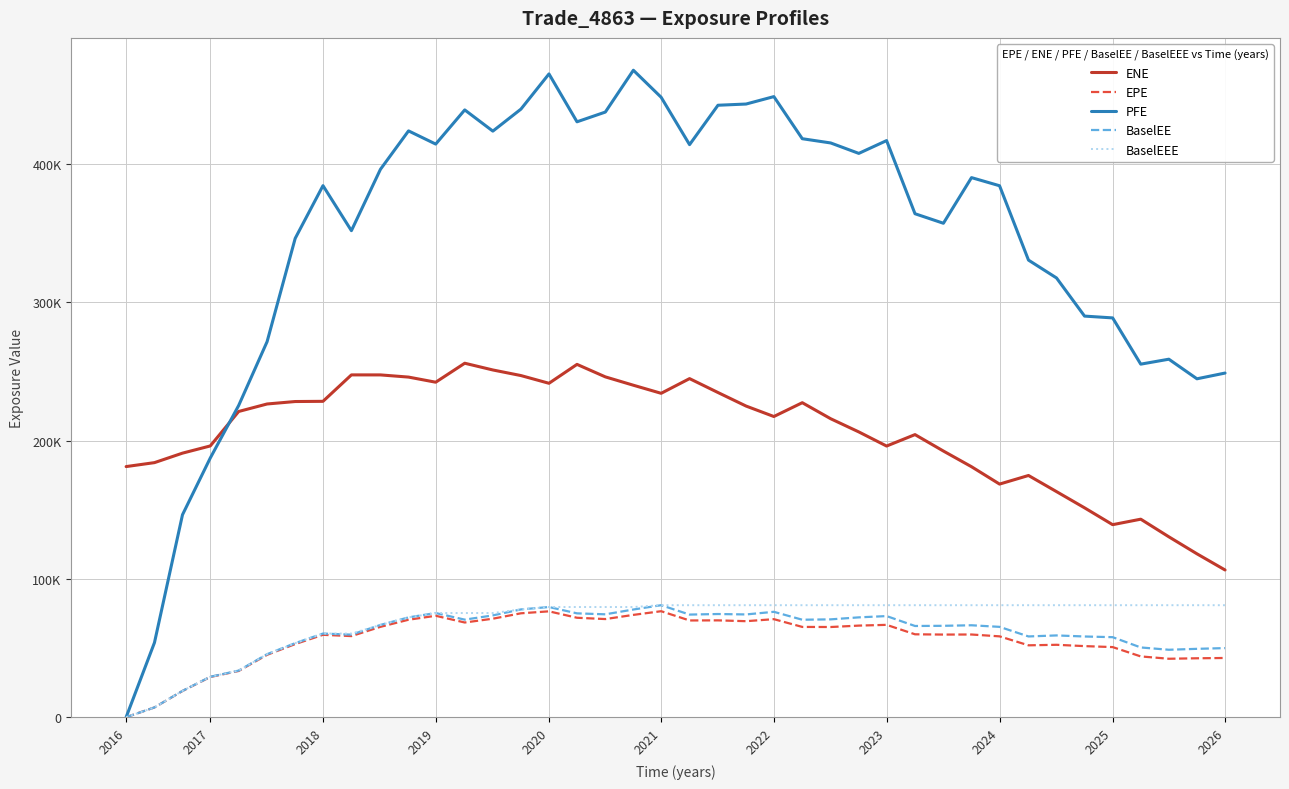

At which category is the sum across all series the highest?

15